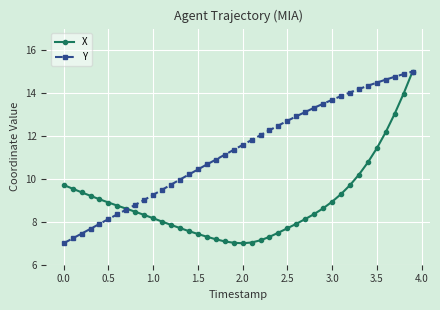

Which series has the largest total across all categories?

Y